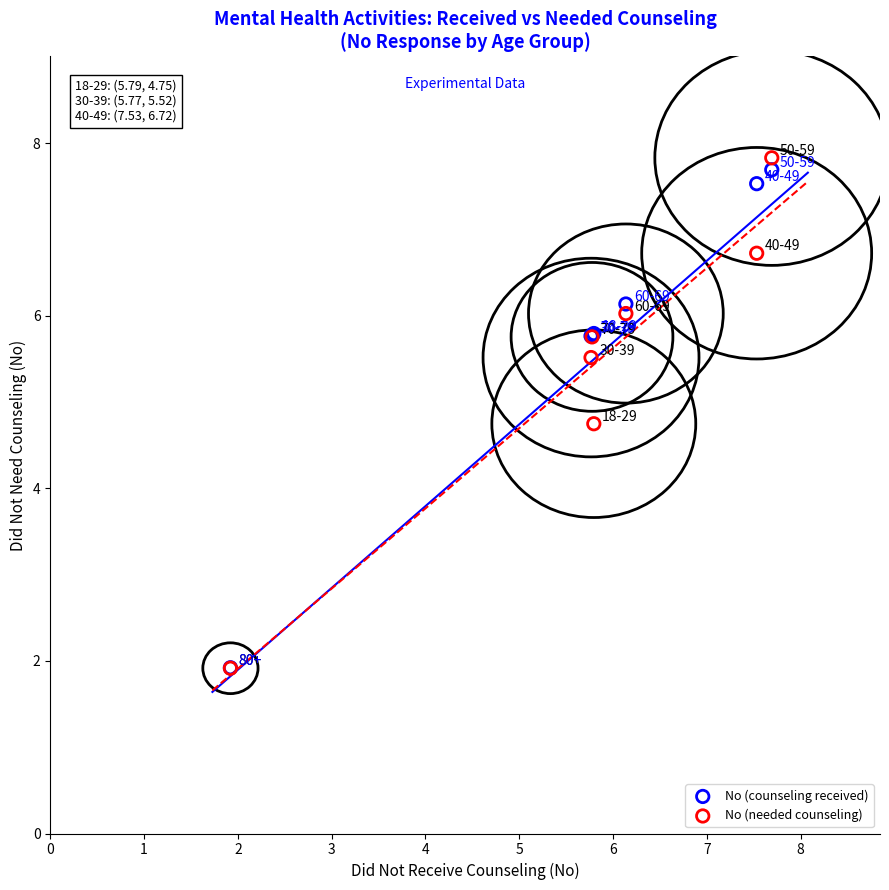

In the No (needed counseling) series, what Y value is closest to 4?

4.7